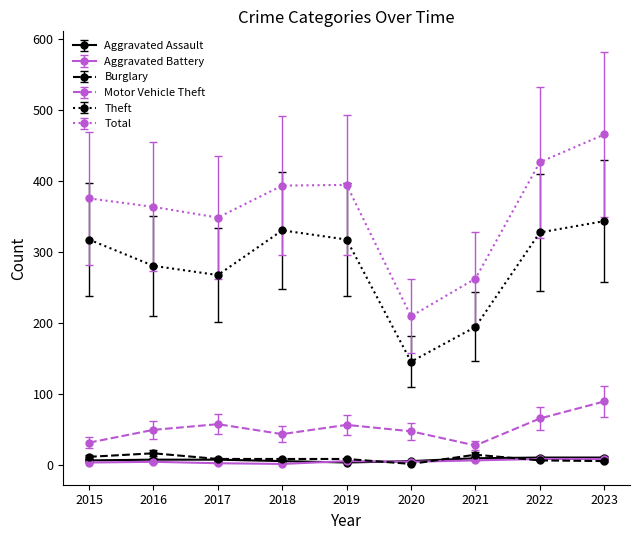

Between 2017 and 2022, which series saw the biggest shift?

Total